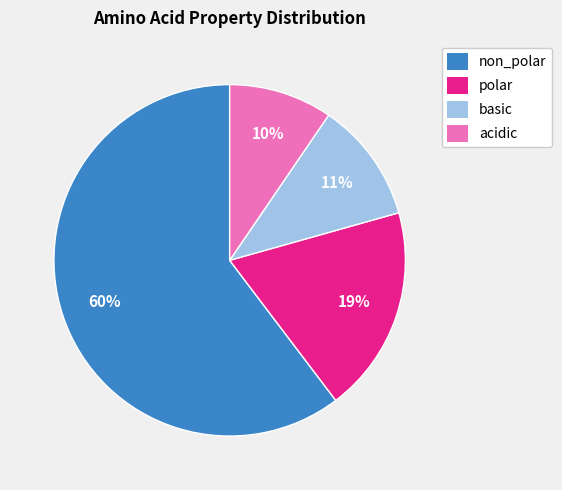

Combined, do basic and polar account for over 50%?

No